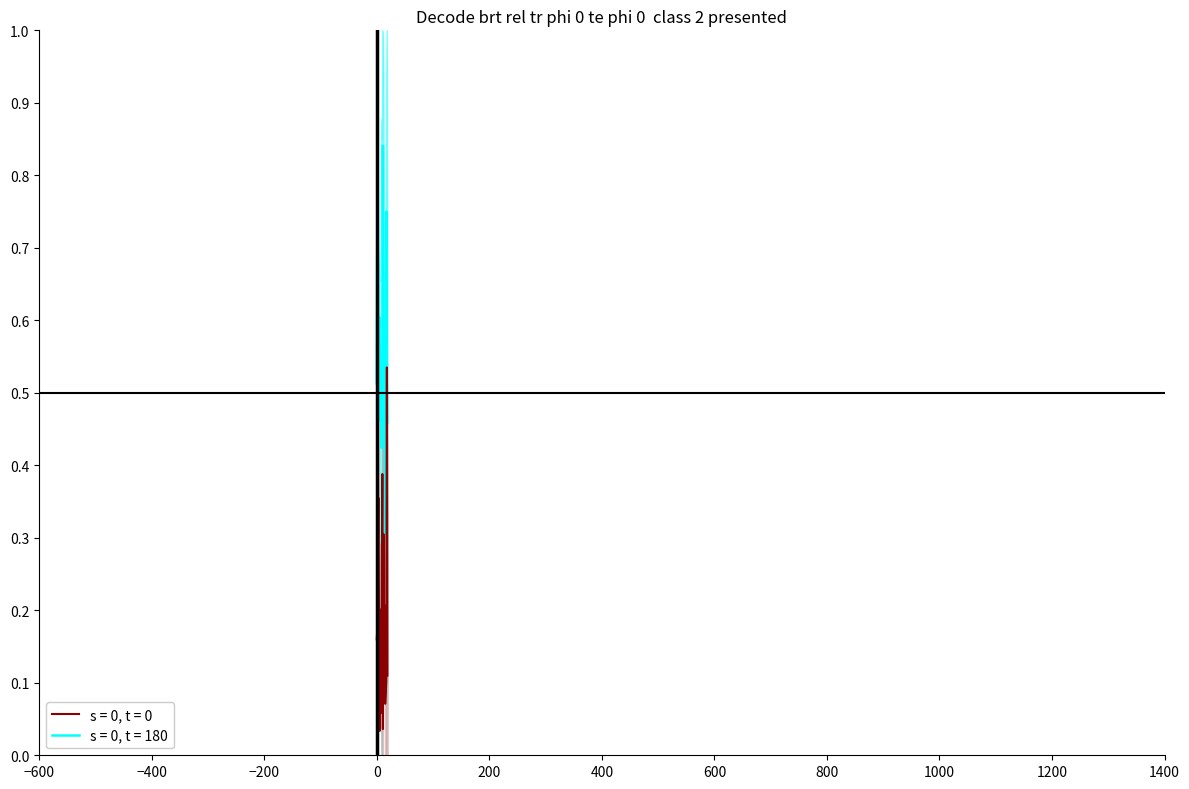

Which series has the largest total across all categories?

danceability